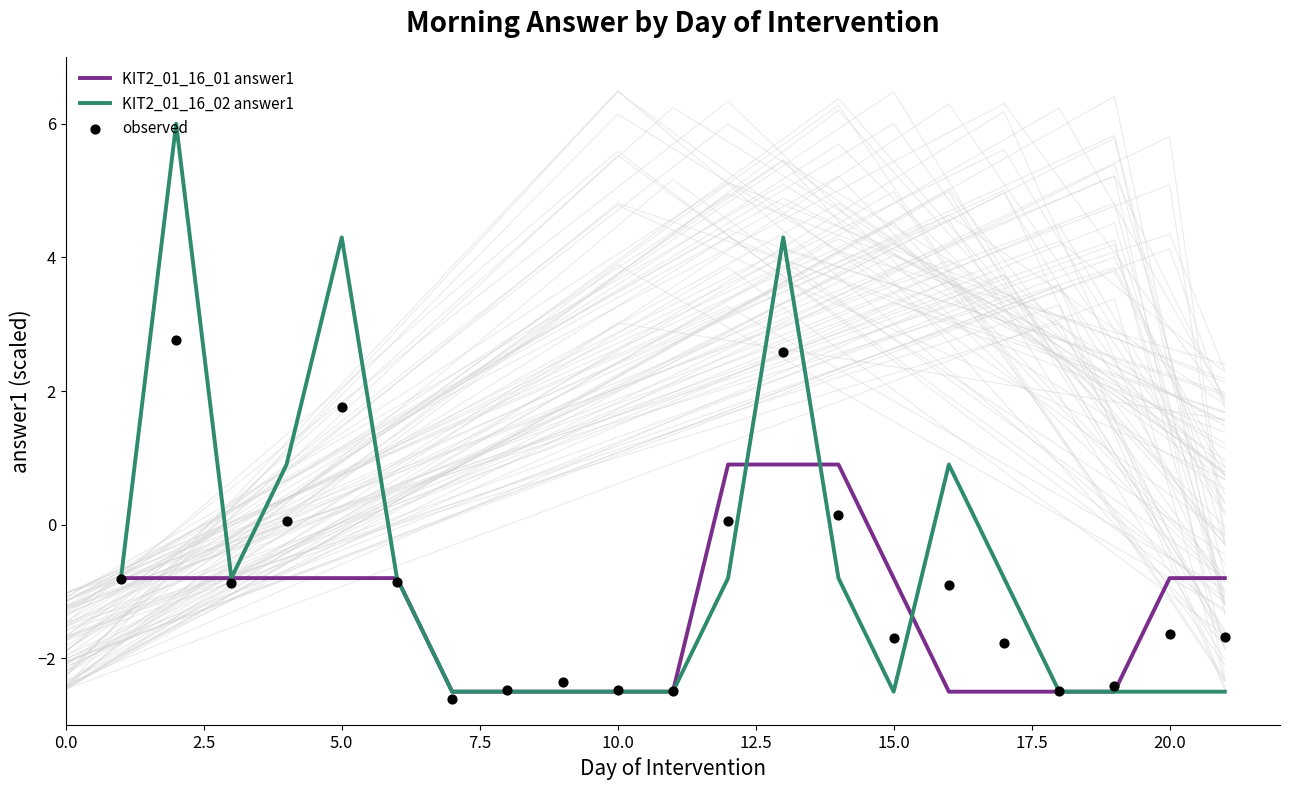

At how many categories does at least one series exceed 4?

3